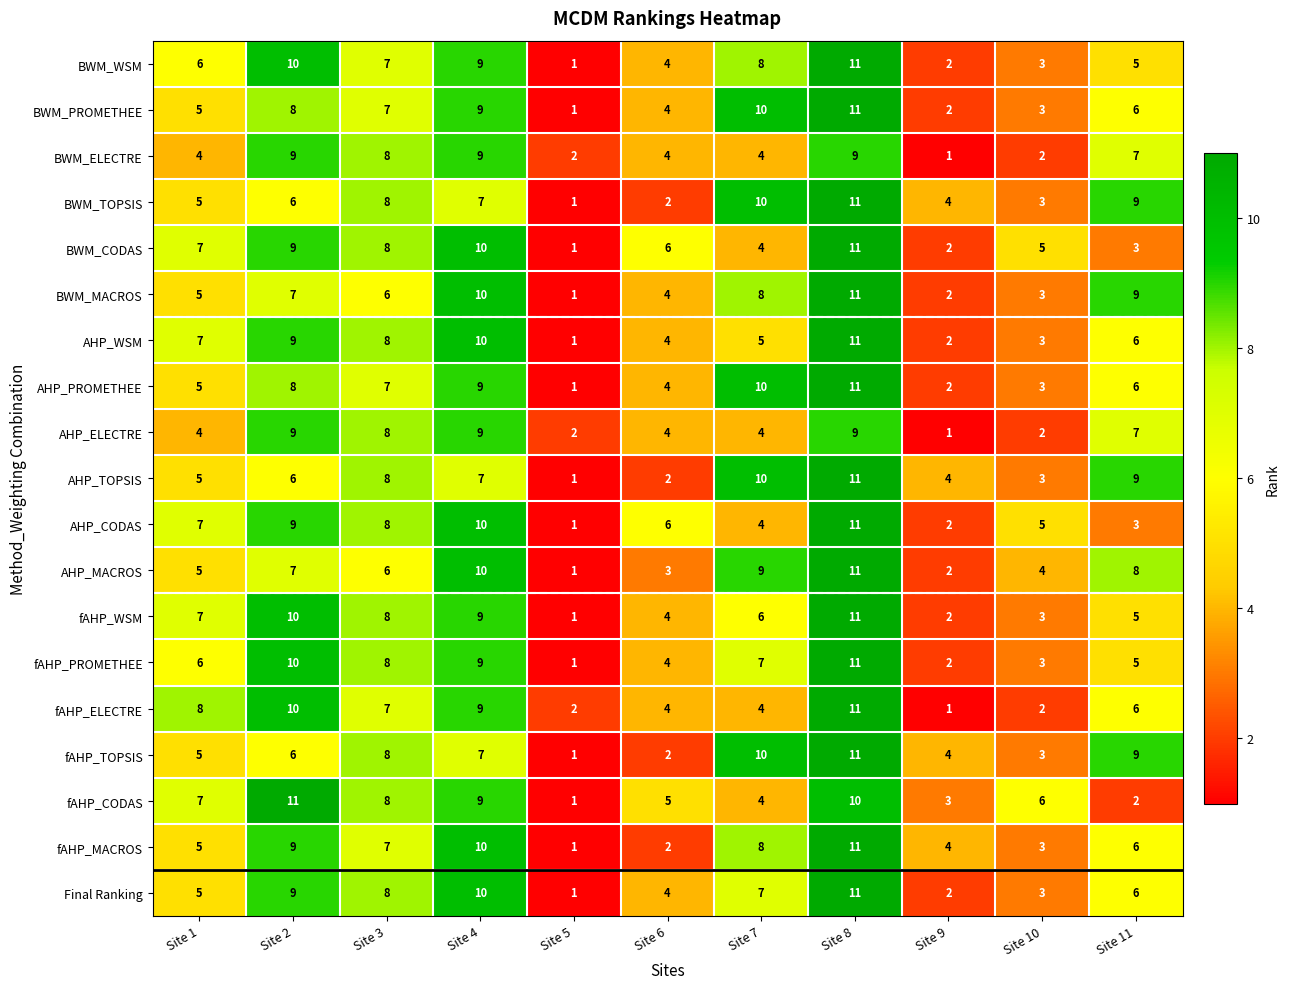

What is the spread (max minus min) of values at Site 8?

2